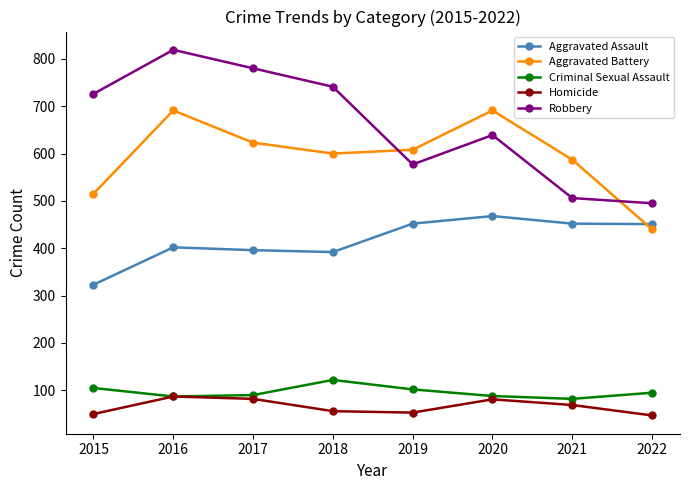

Rank the series by their maximum value, from lowest to highest.

Homicide, Criminal Sexual Assault, Aggravated Assault, Aggravated Battery, Robbery